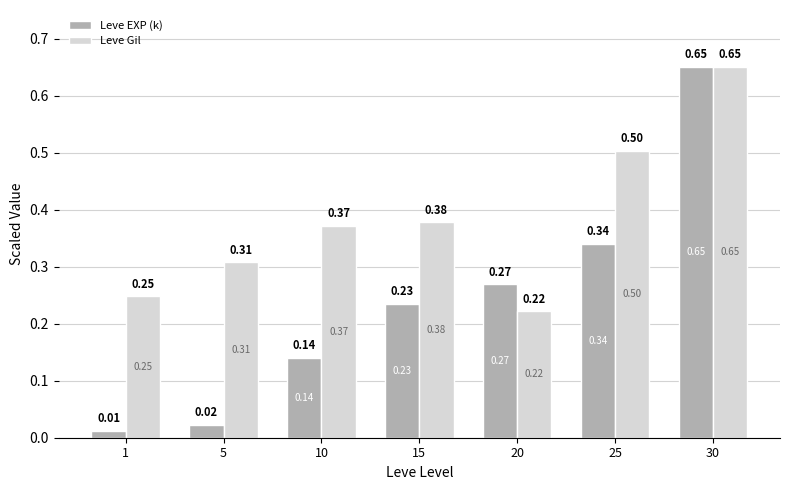

What are all the series names shown in the legend?

Leve EXP (k), Leve Gil